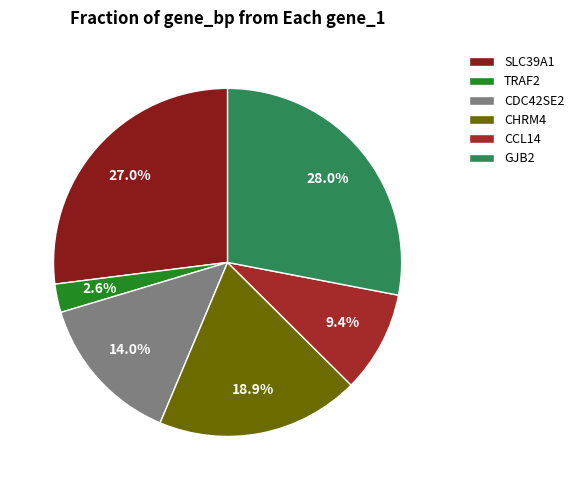

Do CHRM4 and CDC42SE2 together represent more than half of the pie?

No